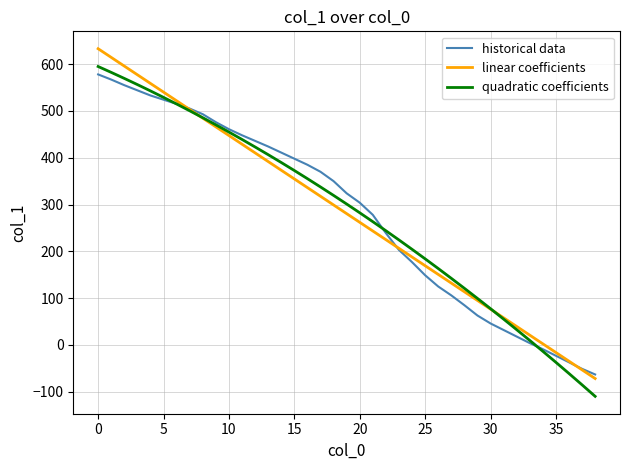

What is the minimum value shown in the chart?

-109.7